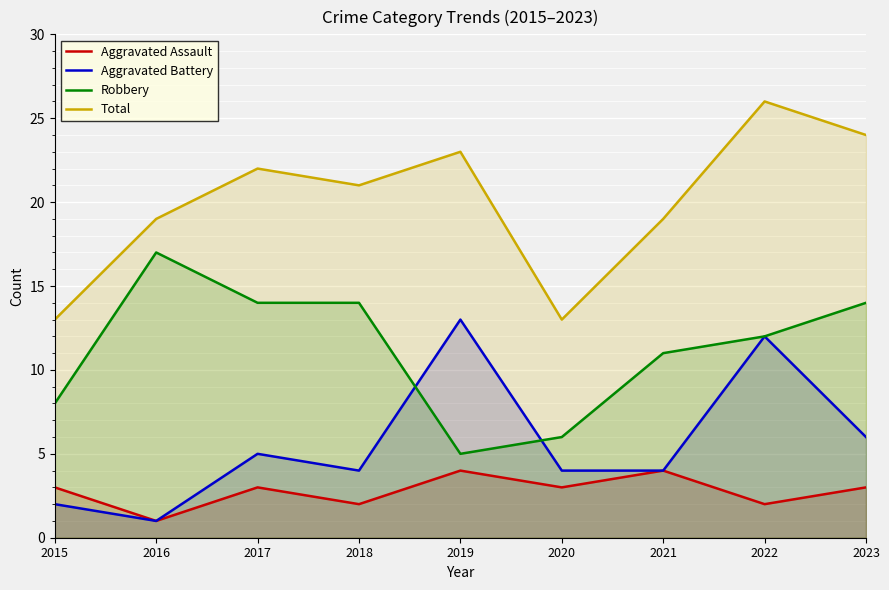

How many interior local peaks does the Aggravated Battery series have?

3